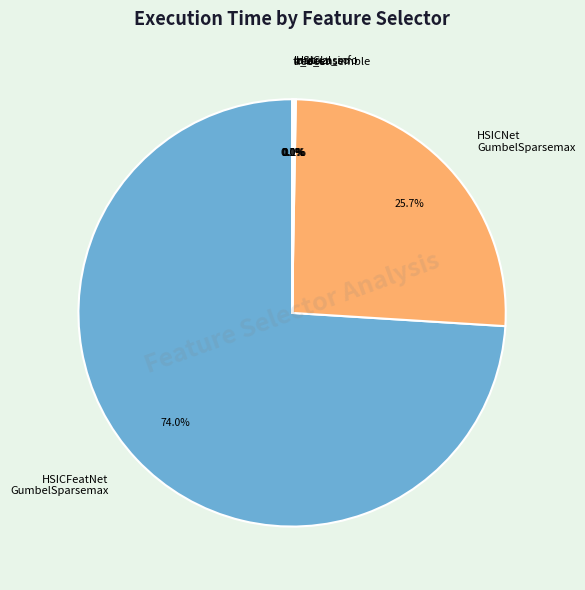

Which category has the biggest portion of the pie?

HSICFeatNet GumbelSparsemax